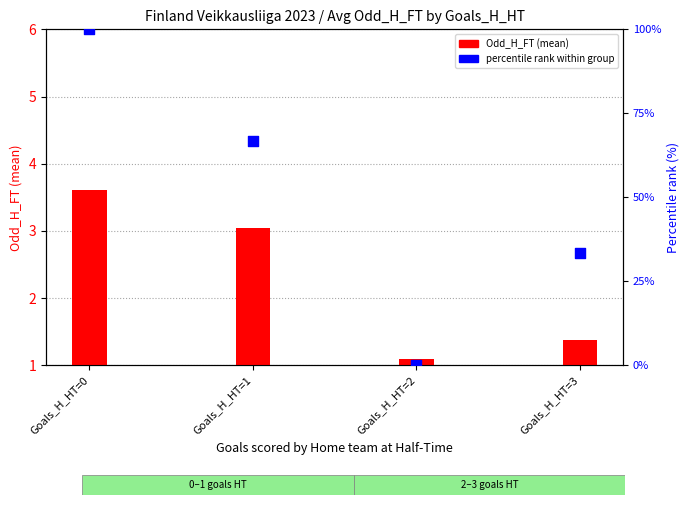

Which series reaches the maximum Y coordinate?

percentile rank within group